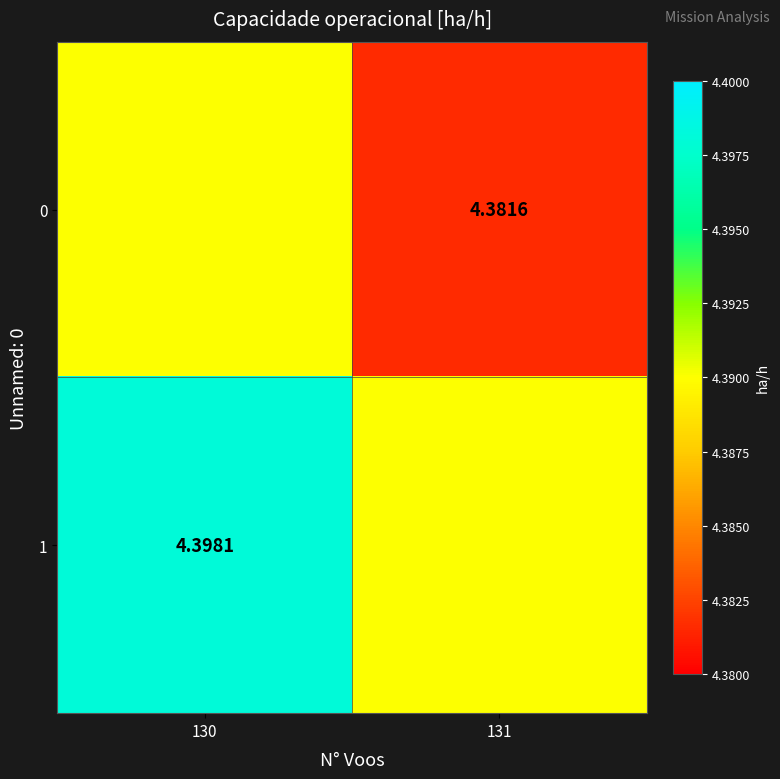

What is the maximum value for 1?

4.4